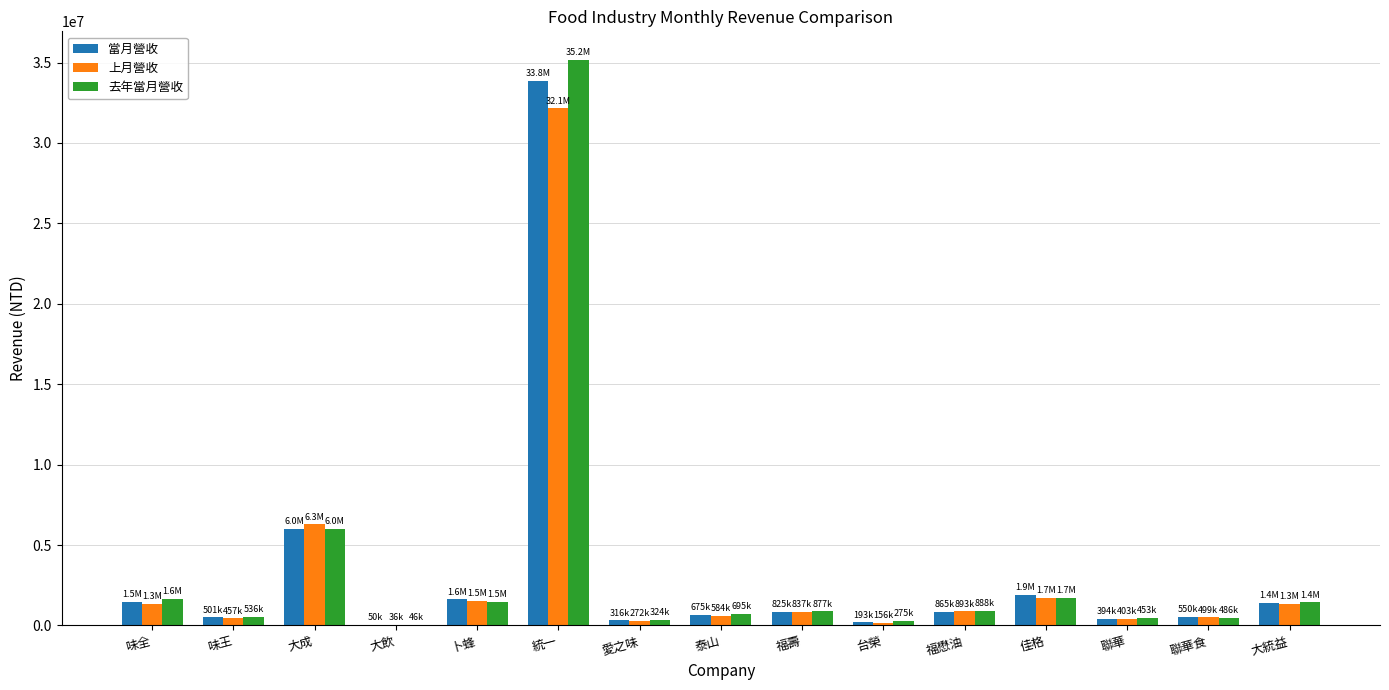

Is the value of 當月營收 at 味全 greater than the value of 去年當月營收 at 味王?

Yes